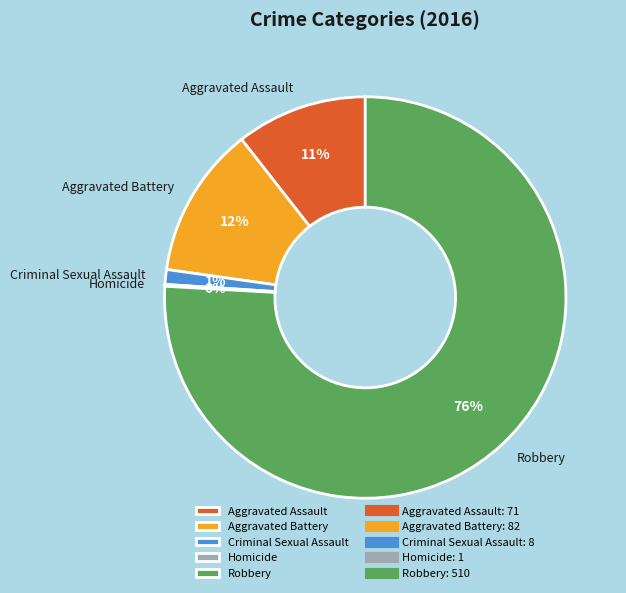

Which has a higher value, Criminal Sexual Assault or Robbery?

Robbery